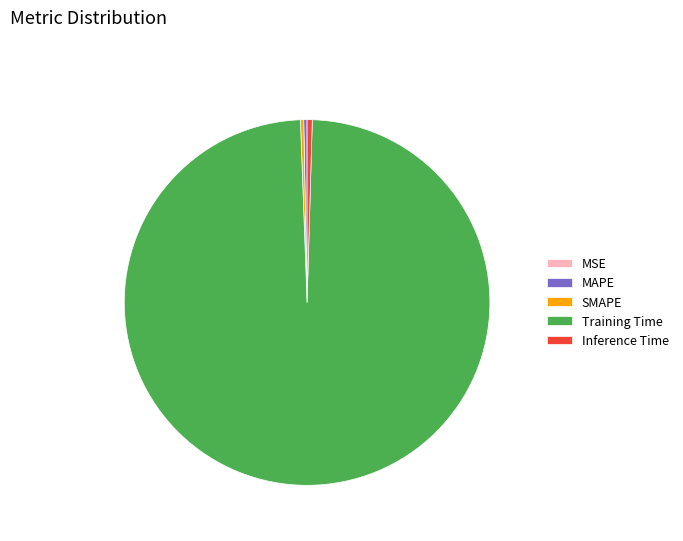

Is there any slice that represents more than half of the pie?

Yes